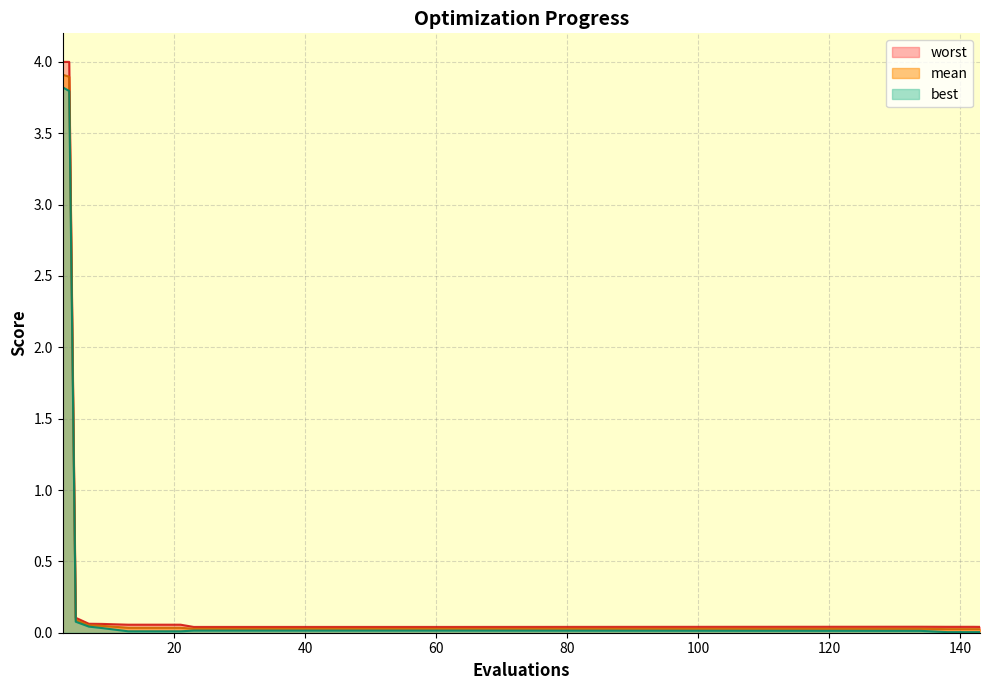

At which label does mean reach its minimum?

143